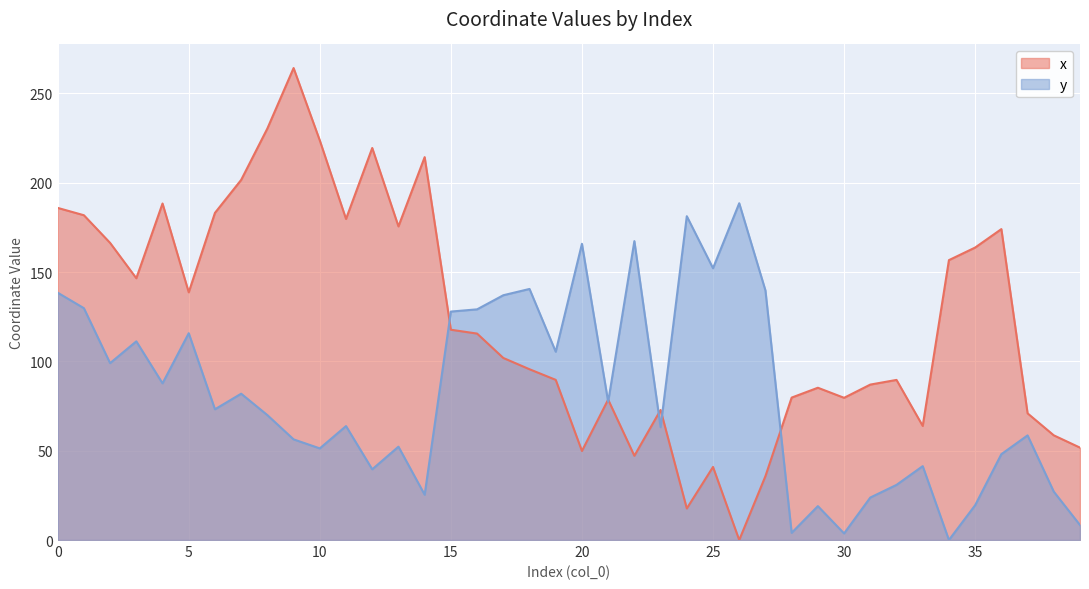

Rank the series by their average value, from highest to lowest.

x, y